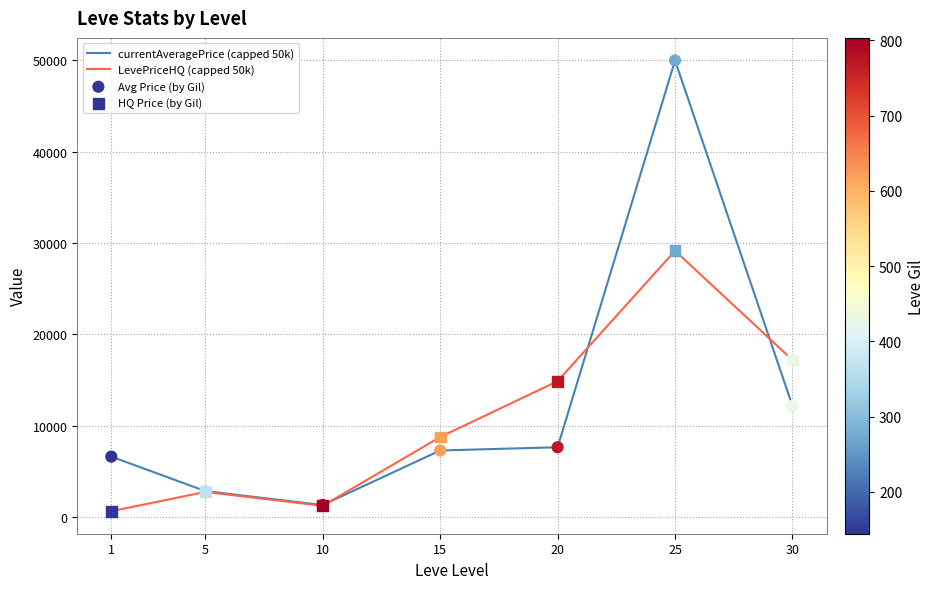

Between 5 and 25, which series saw the biggest shift?

currentAveragePrice (capped 50k)